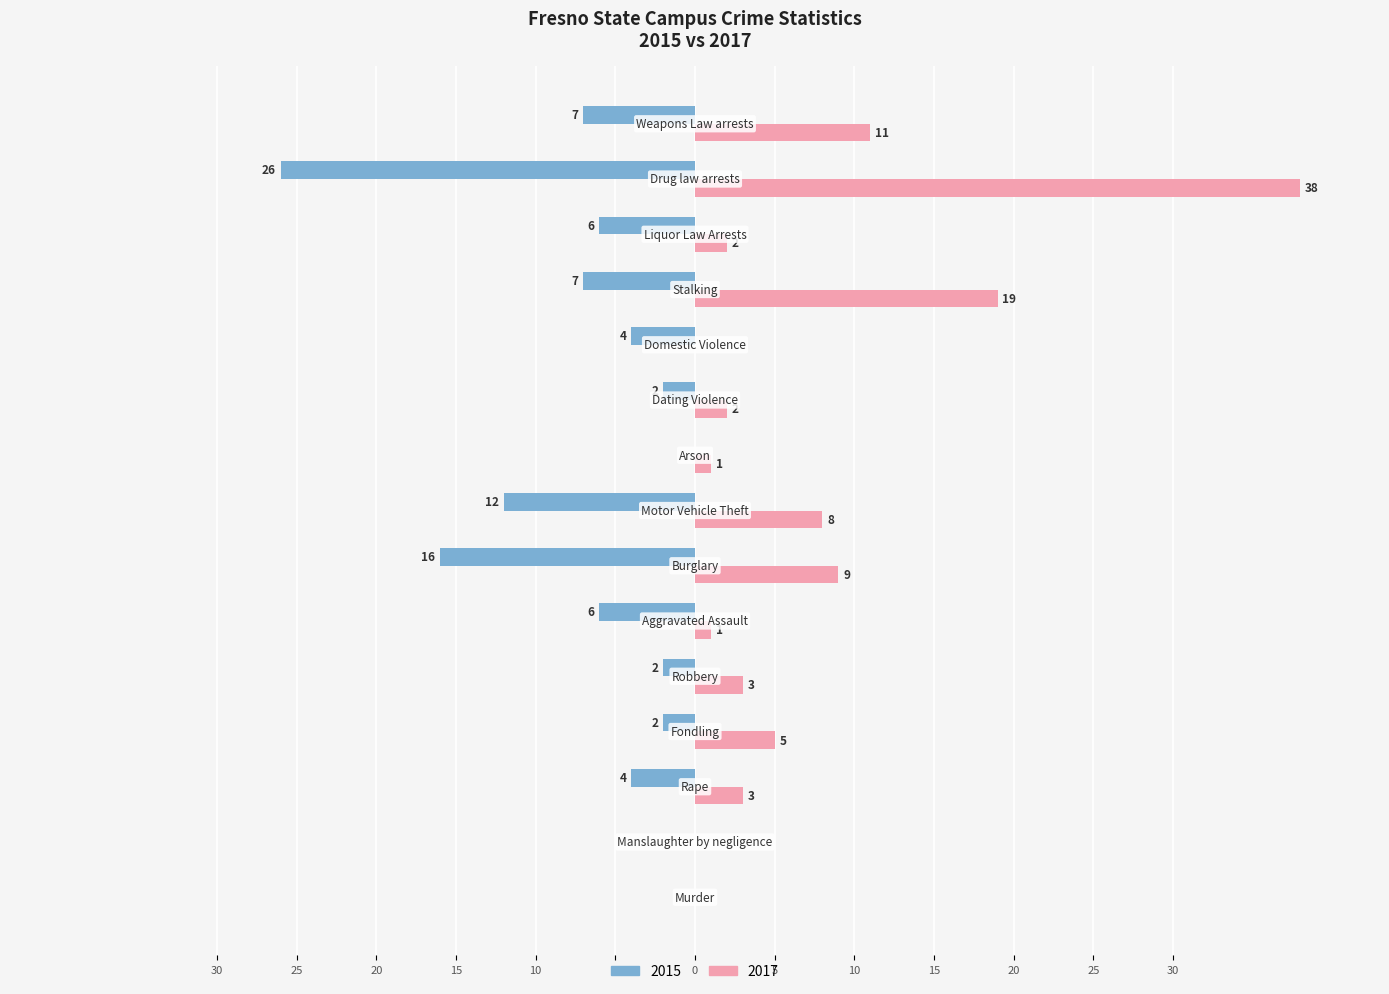

What are all the series names shown in the legend?

2015, 2017